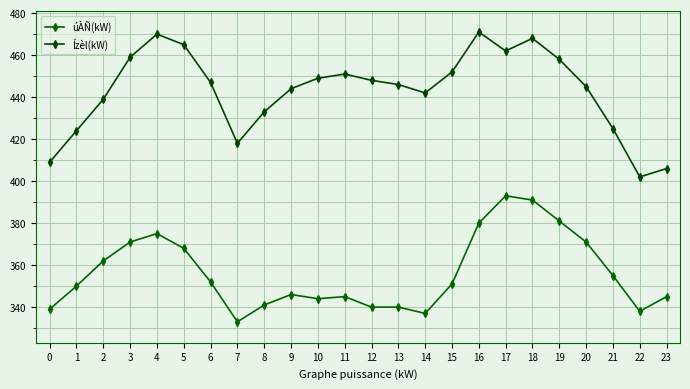

What is the minimum value shown in the chart?

333